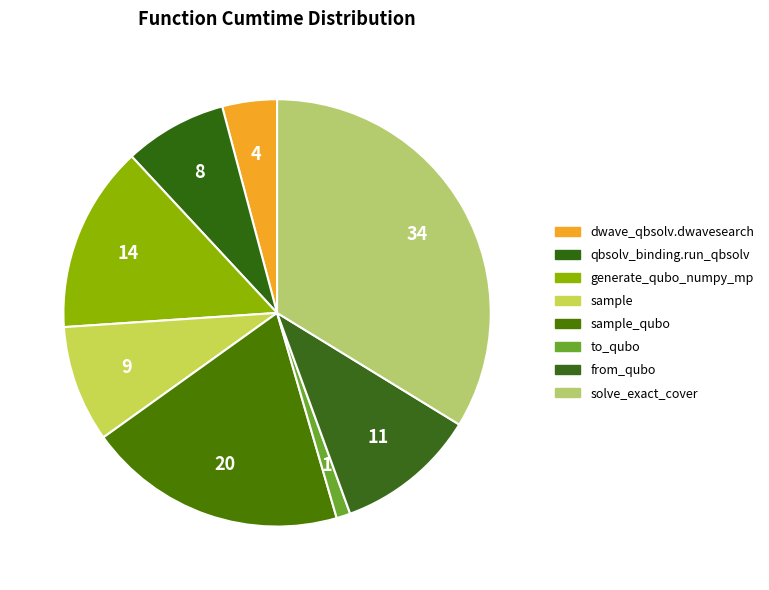

How many segments does this pie chart have?

8